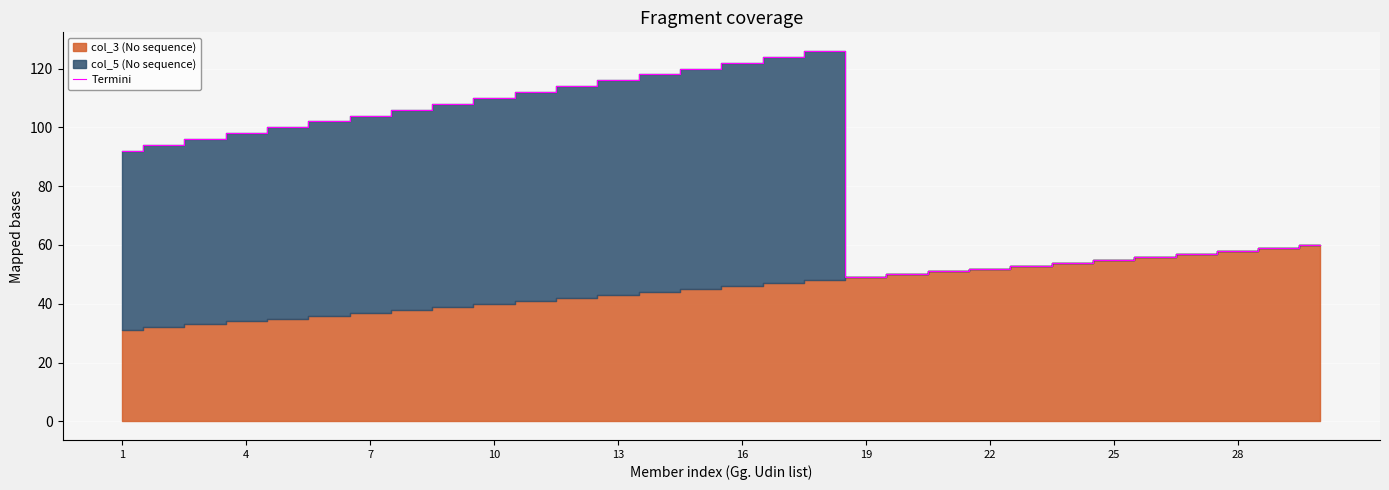

Is it true that Termini equals 27 at 4?

False